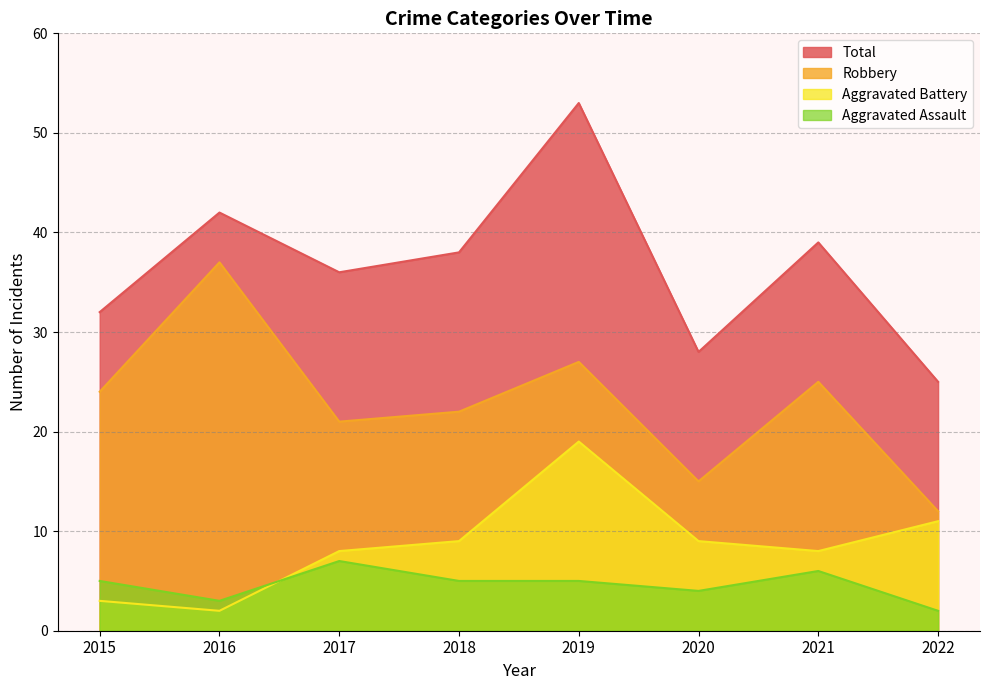

What is the average value of the Aggravated Assault series?

5